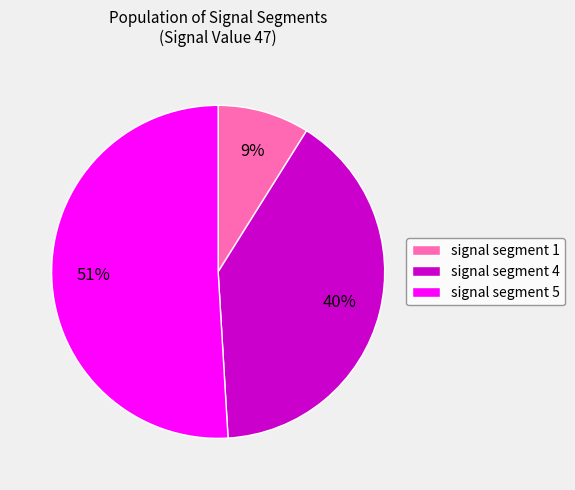

Which has a higher value, signal segment 5 or signal segment 4?

signal segment 5